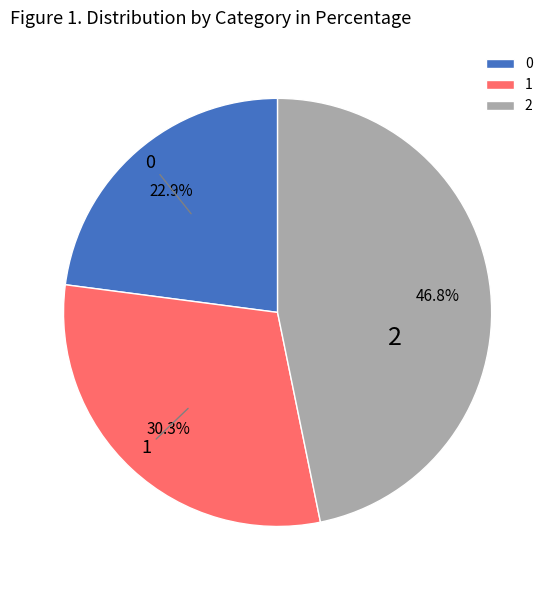

Rank the categories by value from highest to lowest.

2, 1, 0